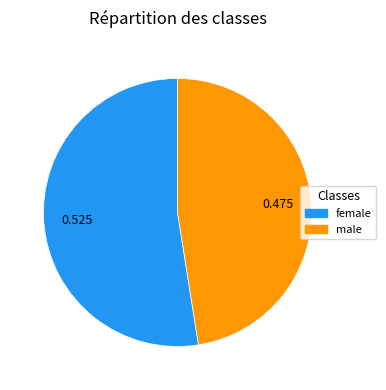

Rank the categories by value from highest to lowest.

female, male